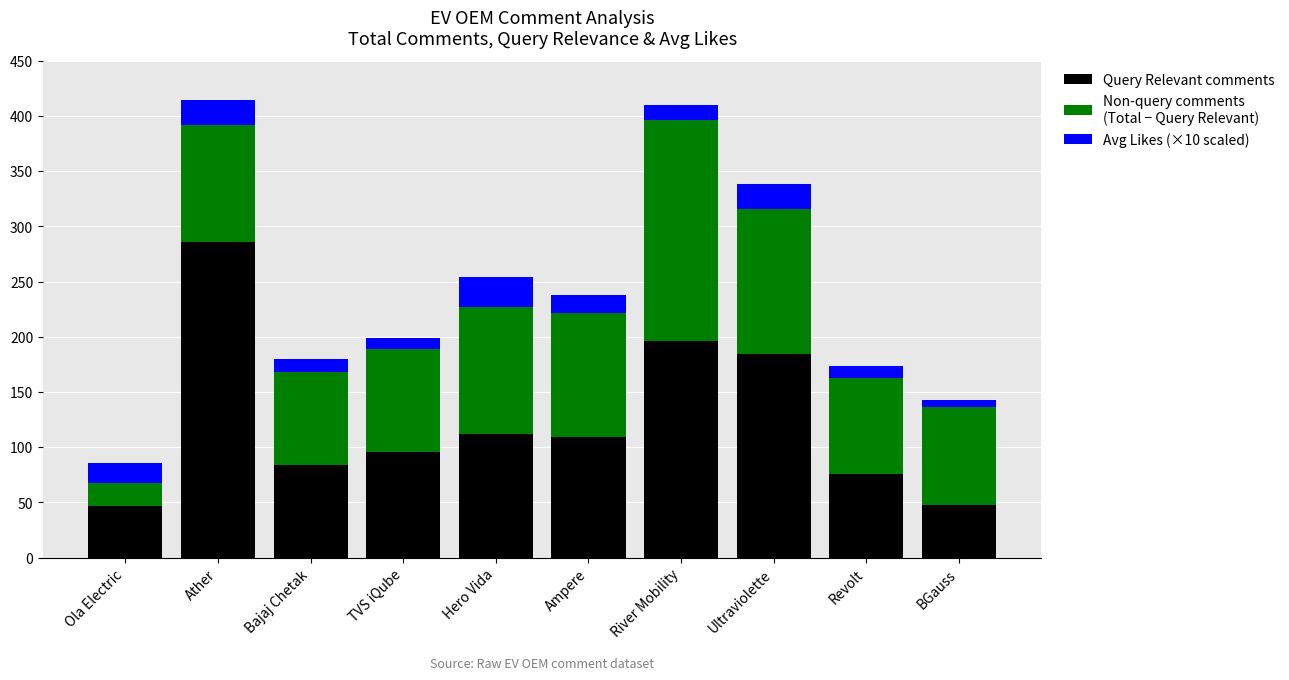

What is the total value across all series at TVS iQube?

199.1